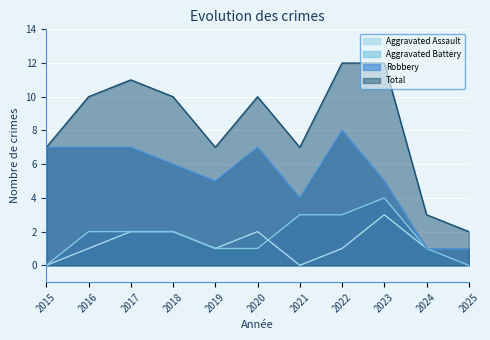

Where does the Robbery series first go above 6?

2015